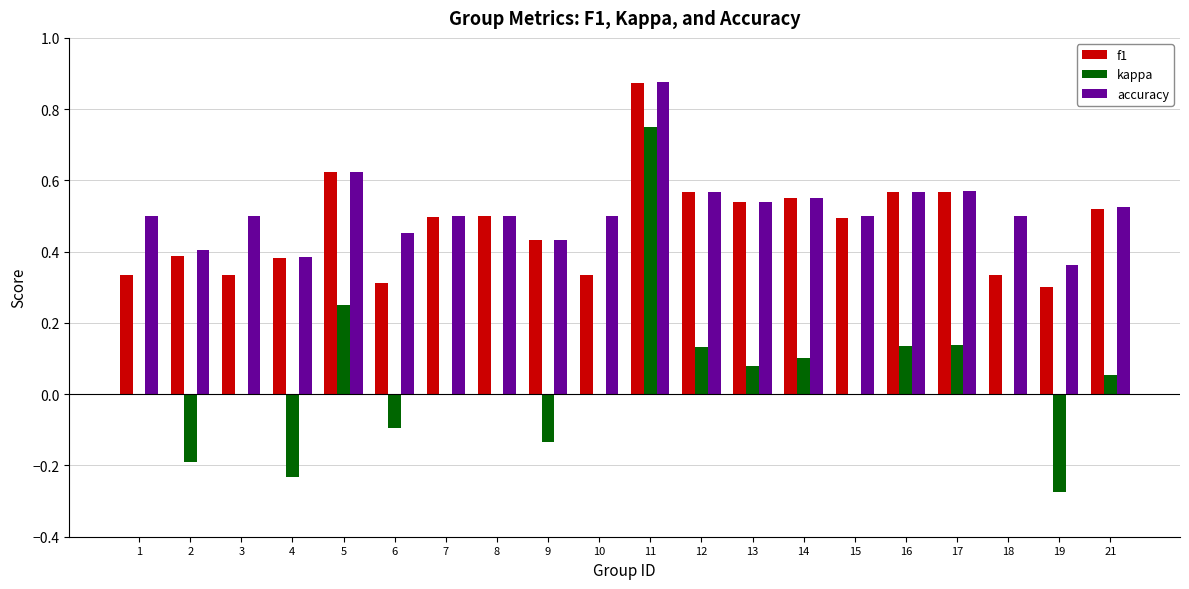

Which series changed the most between 1 and 19?

kappa